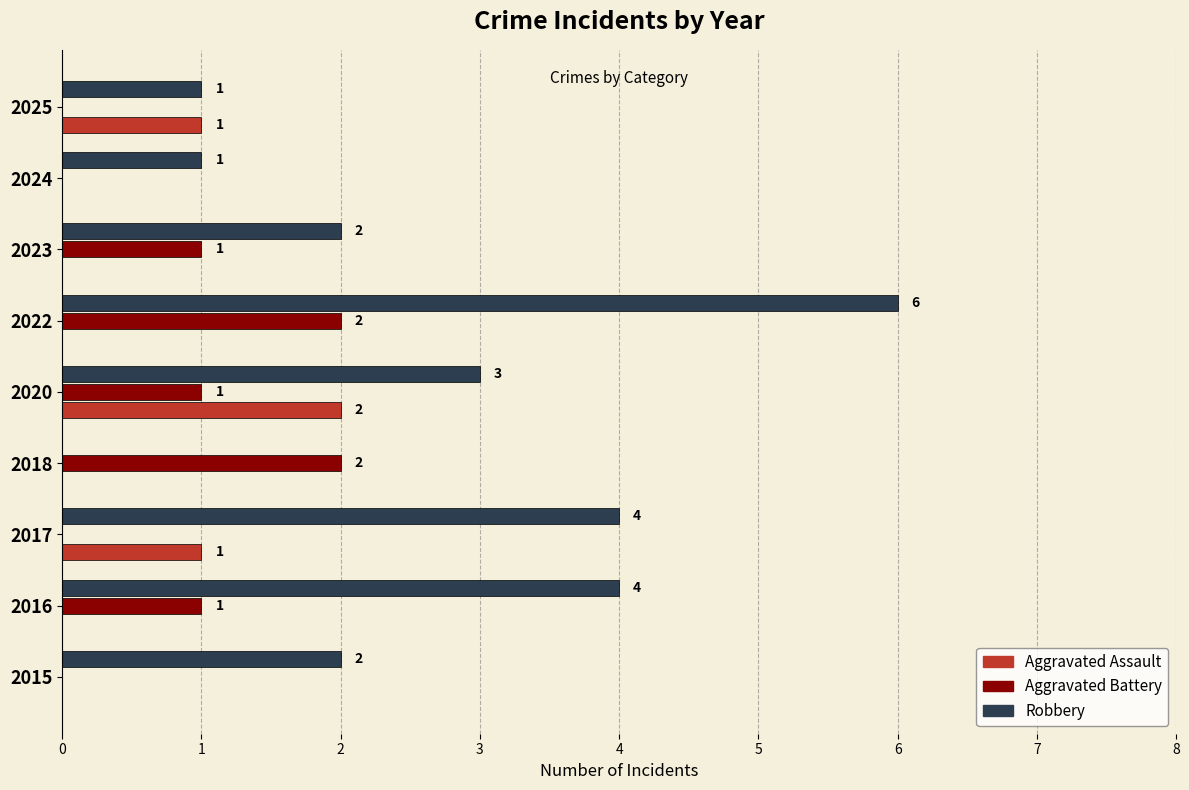

At which category is the sum across all series the highest?

2022